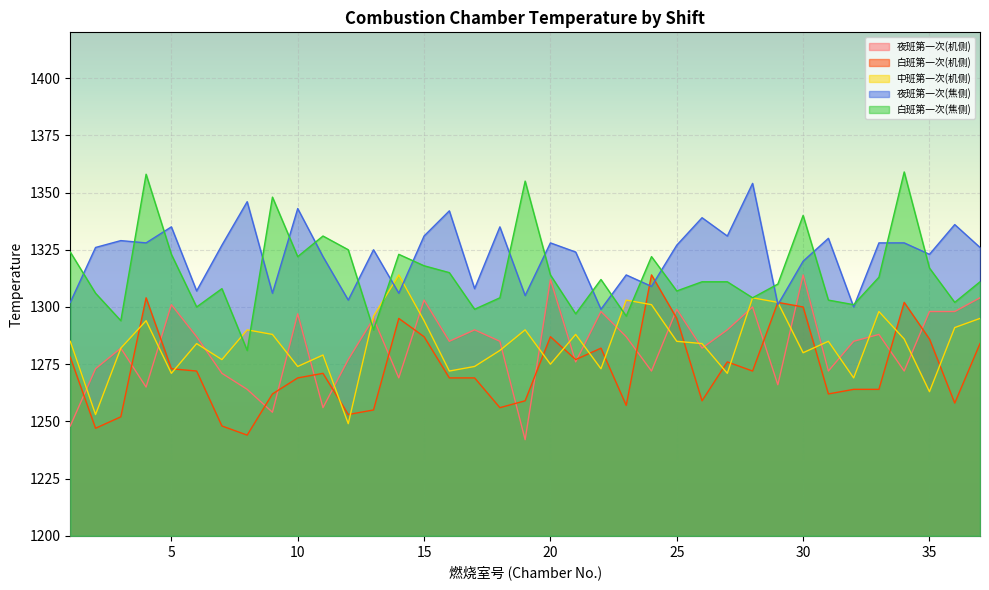

How many distinct data groups are displayed?

5